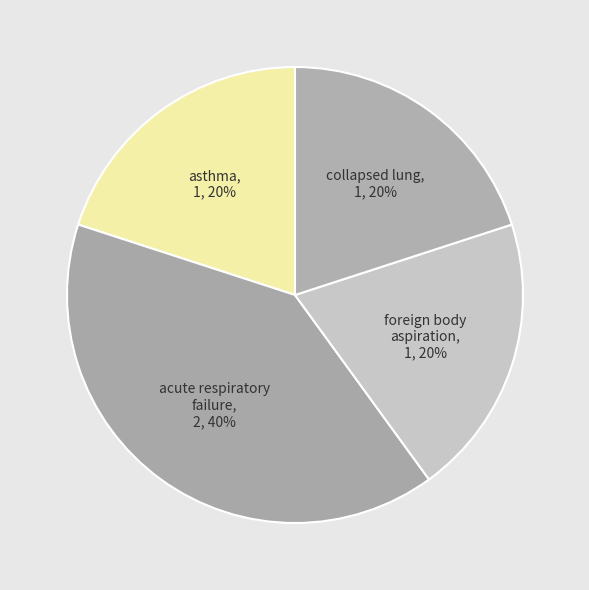

Which has a higher value, foreign body aspiration or acute respiratory failure?

acute respiratory failure